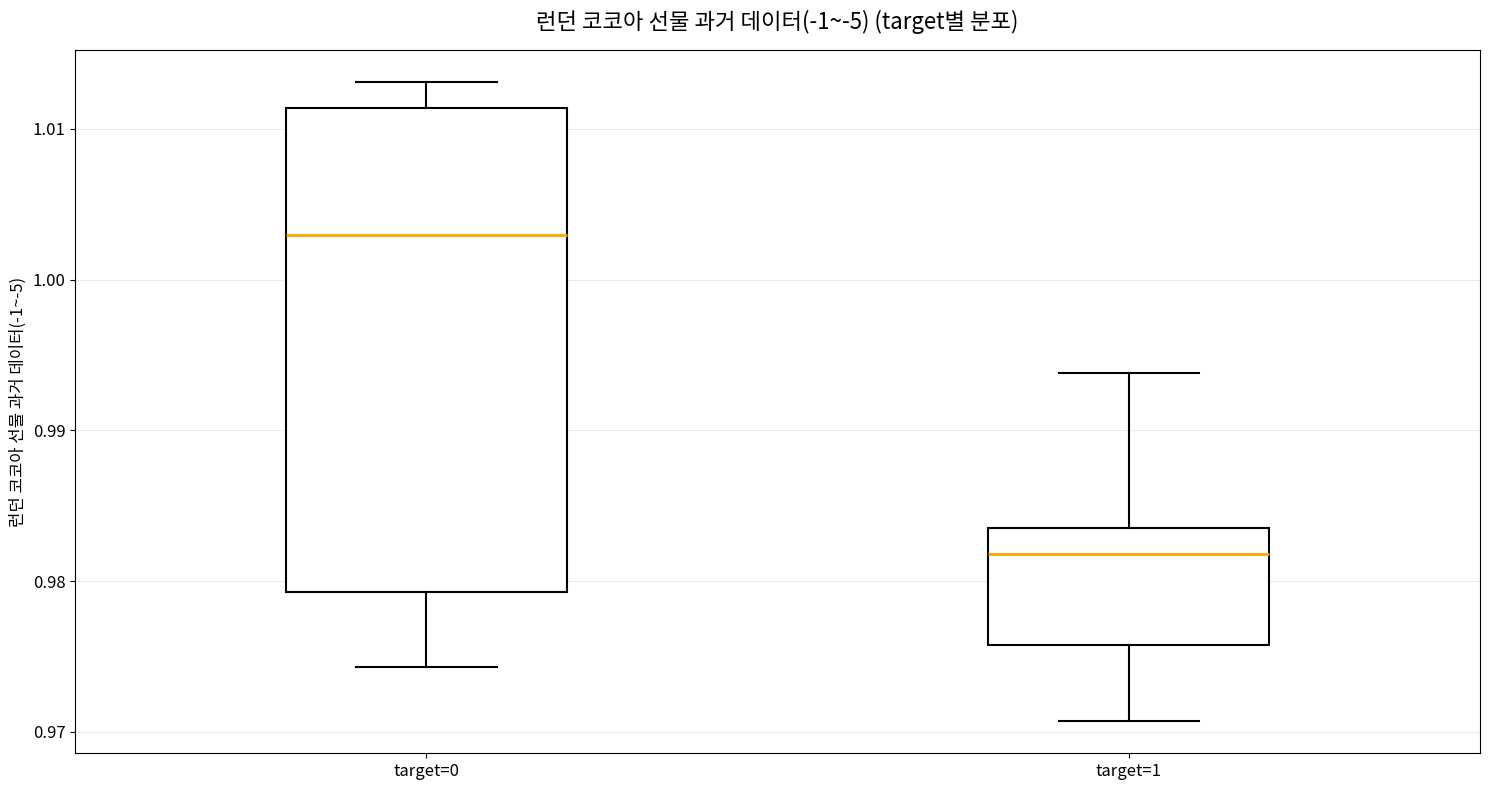

Where does the upper whisker of the box for target=1 end on the y-axis? The values are not printed on the chart, so give them approximately, as read against the axis.

0.994